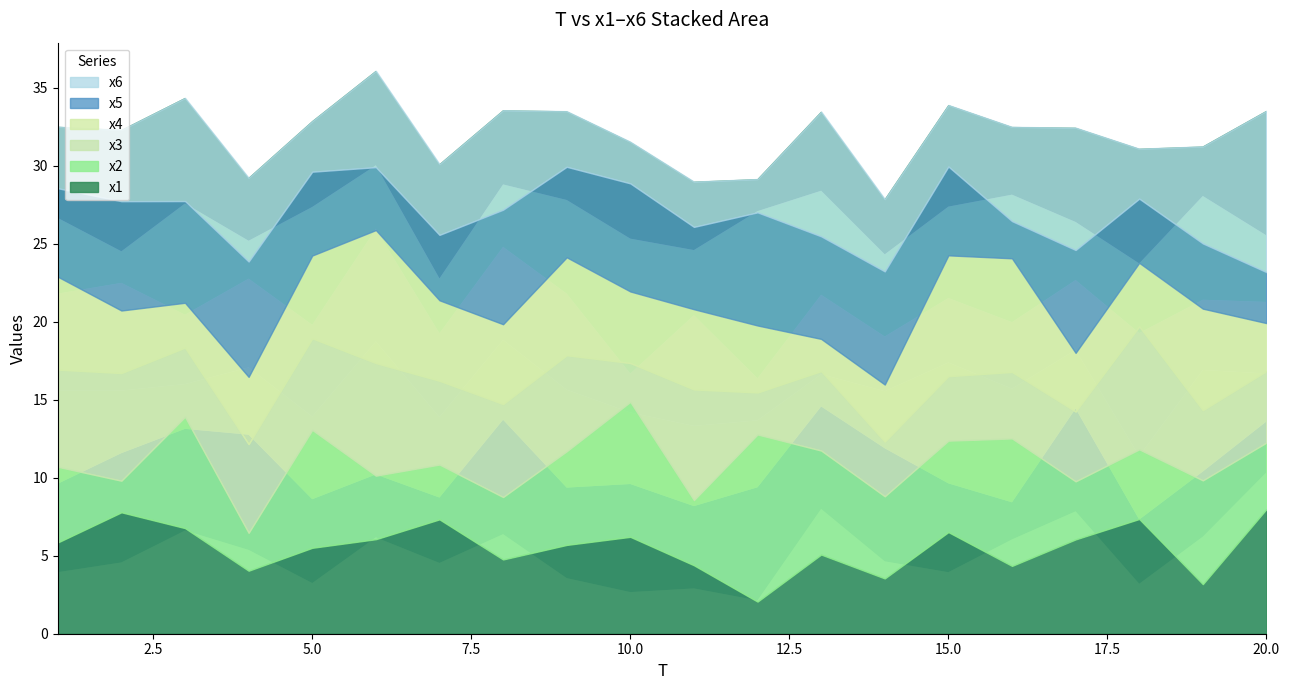

Which series has the widest spread of values?

x2